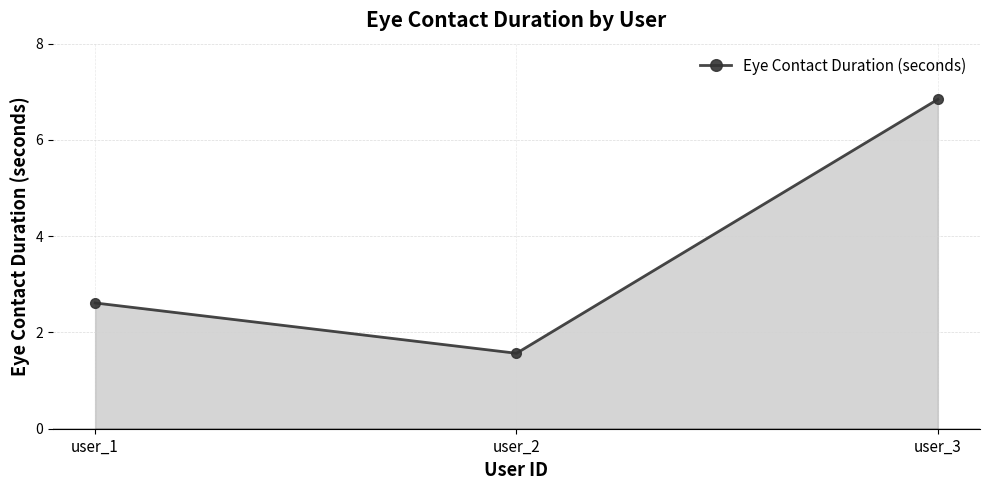

Is it true that the value at user_2 is 1.6?

True